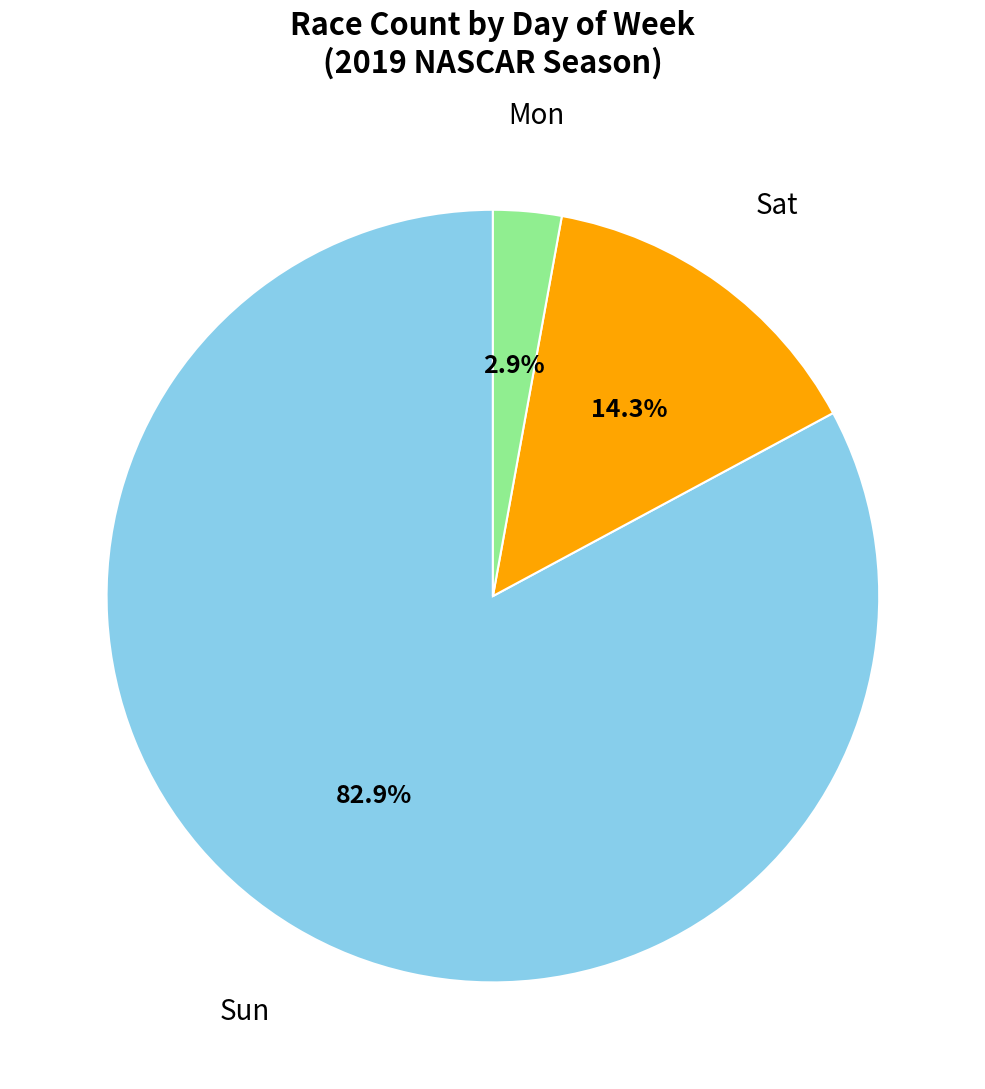

What is the smallest slice in the pie chart?

Mon